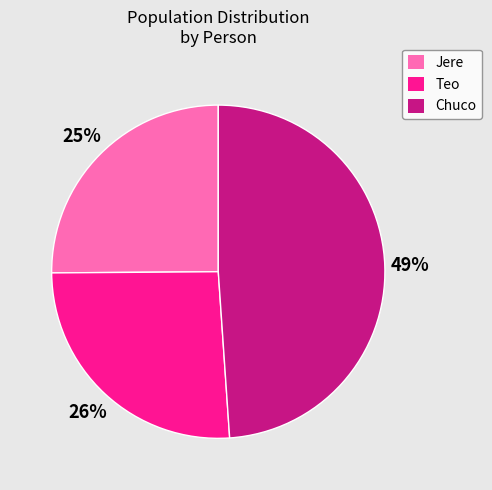

How many slices are in this pie chart?

3